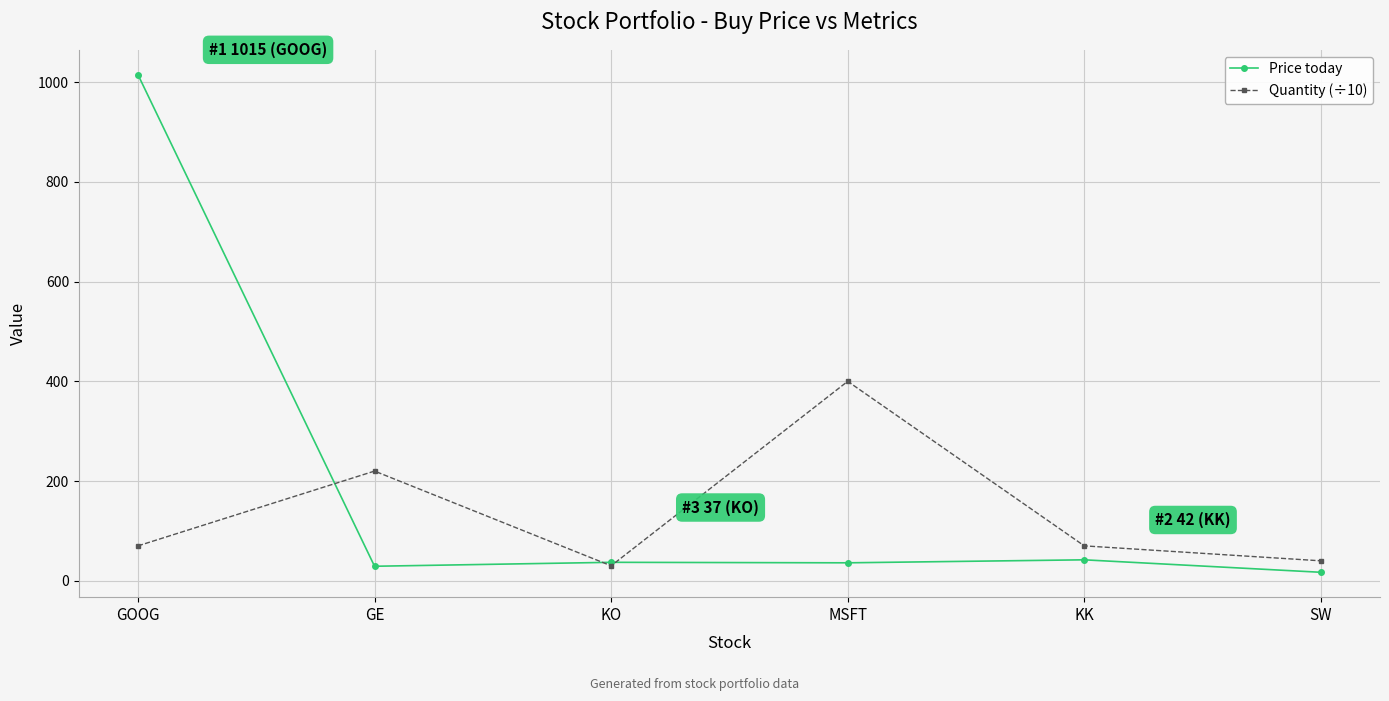

What is the spread (max minus min) of values at KK?

28.0